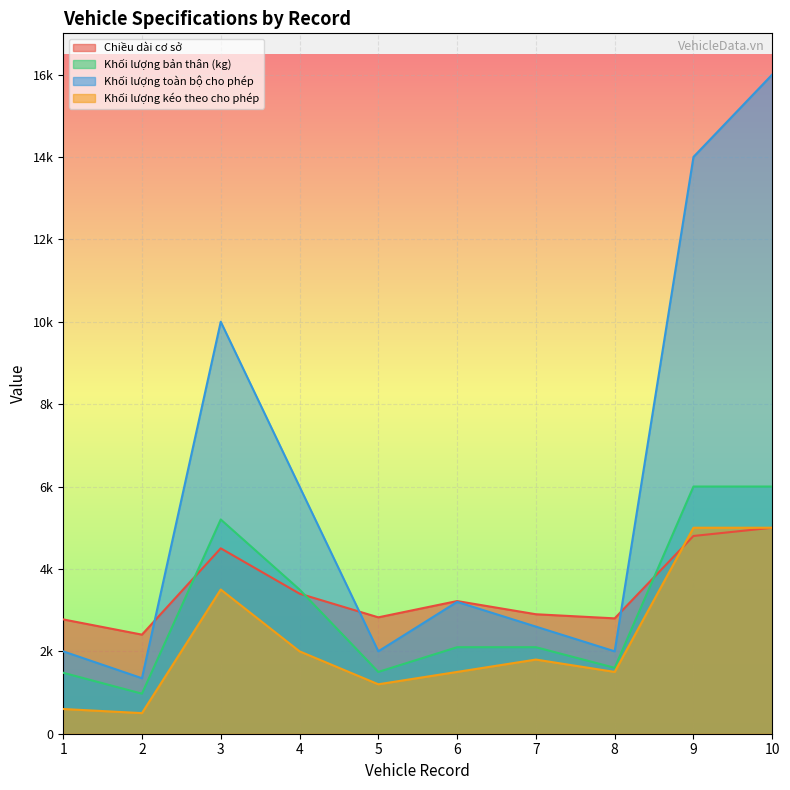

True or false: Khối lượng kéo theo cho phép has a value of 500 at 2.

True